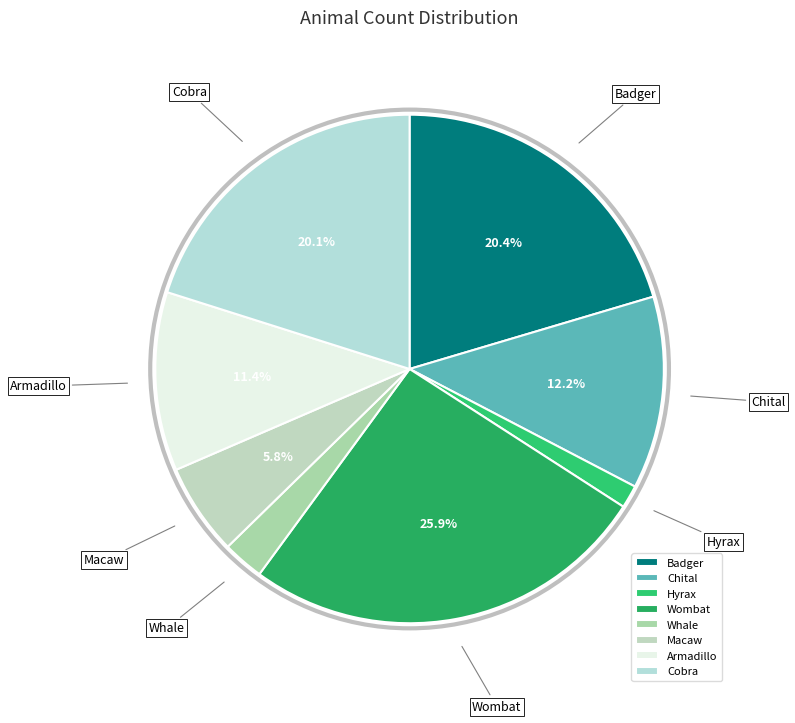

Which category has the smallest portion of the pie?

Hyrax